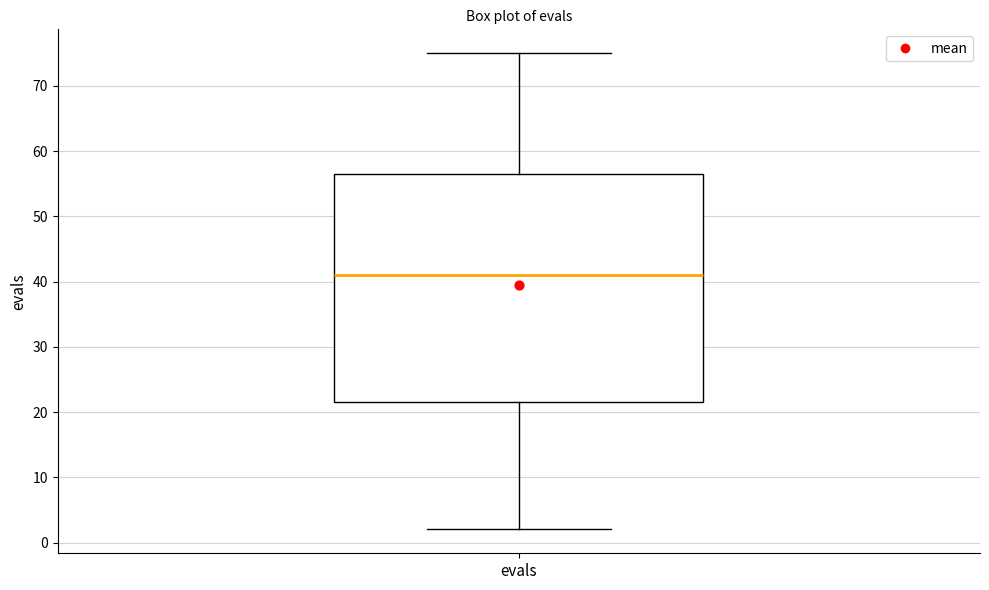

Read this box plot against the y-axis: the position of the median line, the range covered by the box, and the ends of both whiskers. The values are not printed on the chart, so give them approximately, as read against the axis.

median 41, box 22 to 57, whiskers 2 to 75